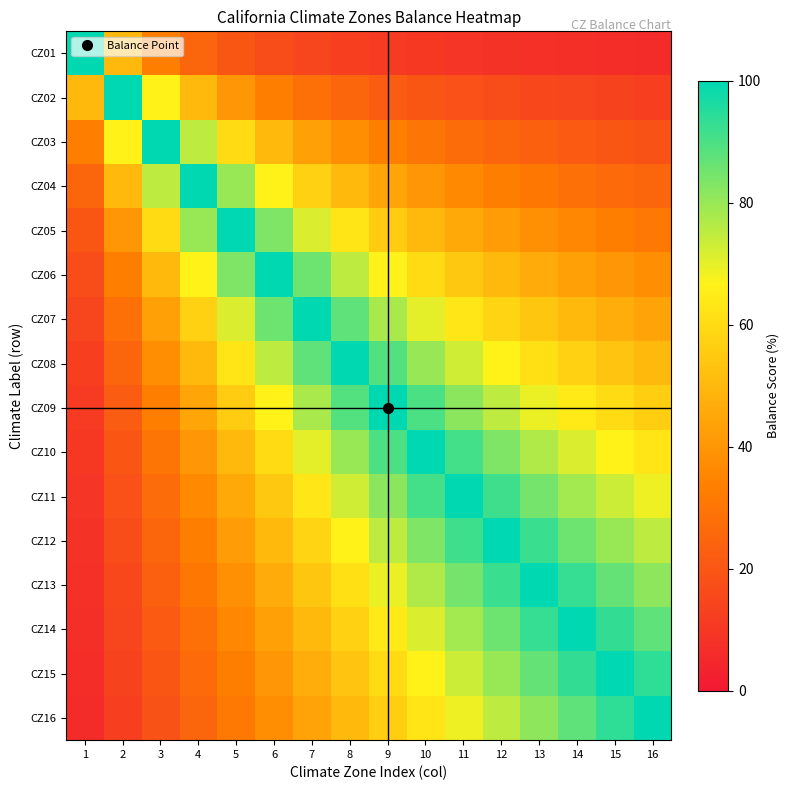

At which category is the sum across all series the highest?

10